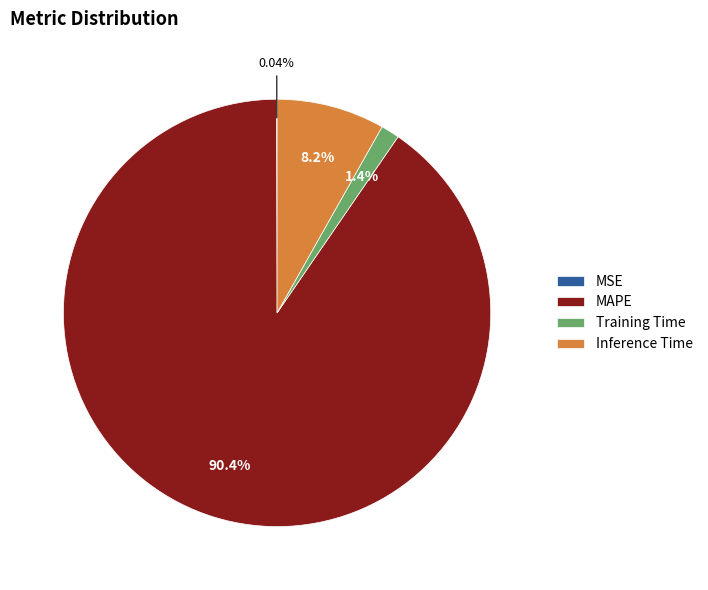

Which slice is the largest?

MAPE